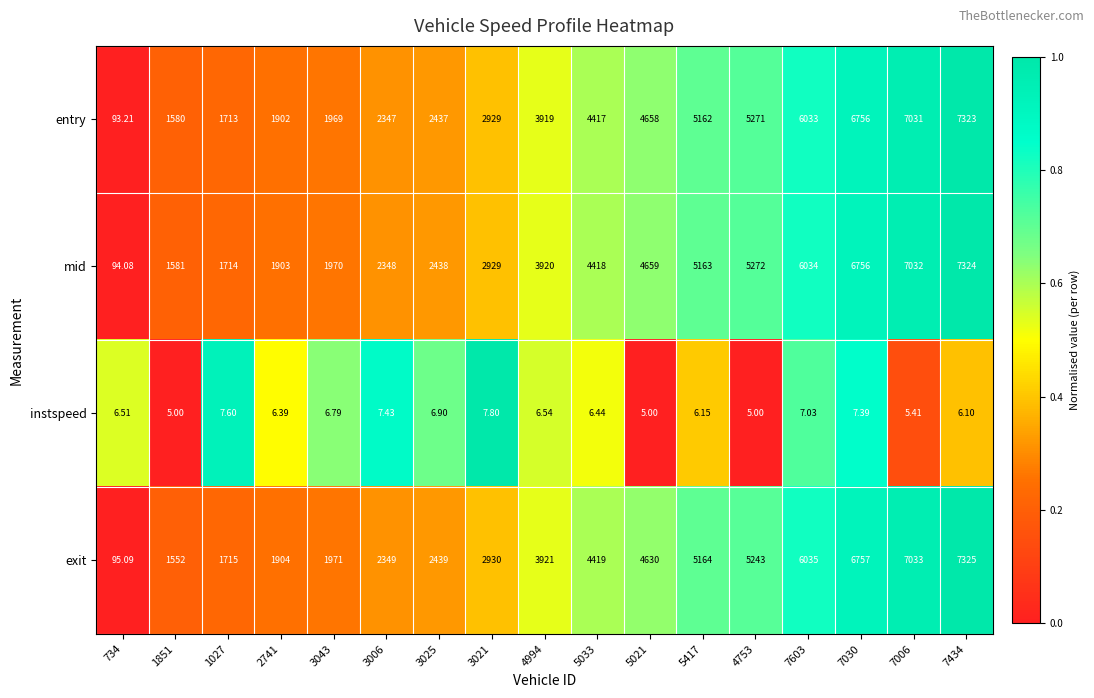

Is the value of entry at 3006 greater than the value of instspeed at 3006?

Yes